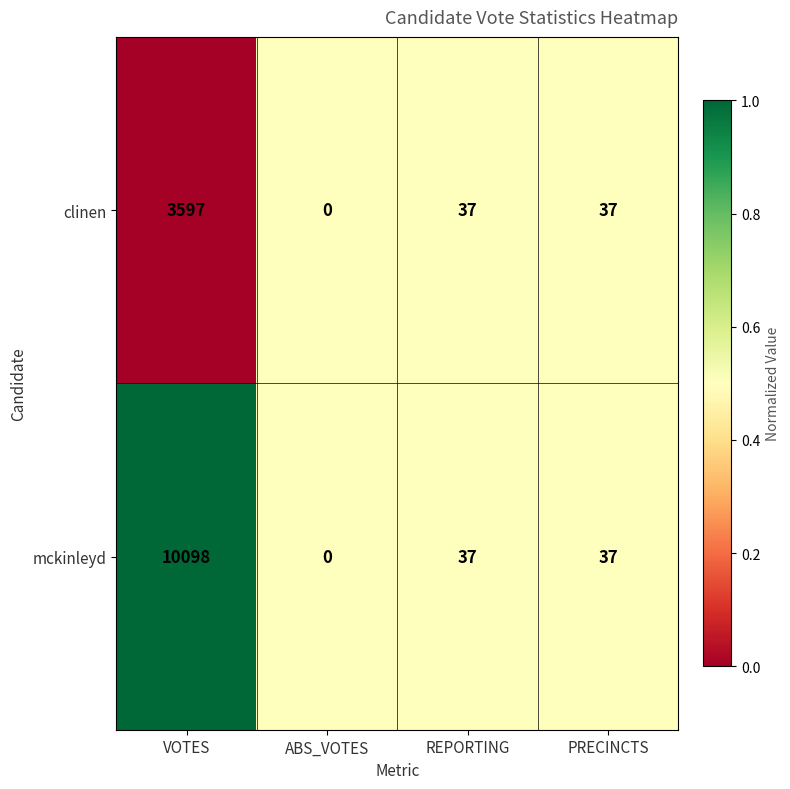

What is the average value of the clinen series?

918